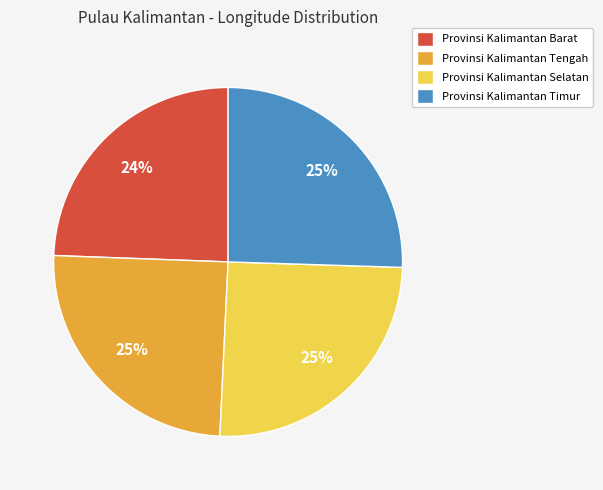

Is there a majority slice in this chart?

No